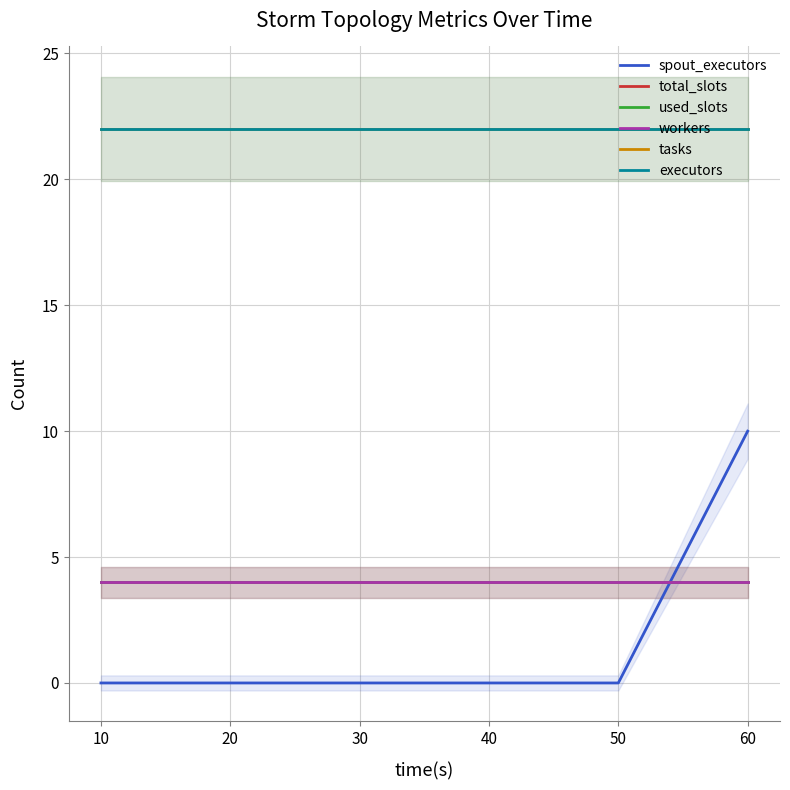

Reading left to right, list all the values displayed in this chart.

spout_executors: 10=0	20=0	30=0	40=0	50=0	60=10
total_slots: 10=4	20=4	30=4	40=4	50=4	60=4
used_slots: 10=4	20=4	30=4	40=4	50=4	60=4
workers: 10=4	20=4	30=4	40=4	50=4	60=4
tasks: 10=22	20=22	30=22	40=22	50=22	60=22
executors: 10=22	20=22	30=22	40=22	50=22	60=22